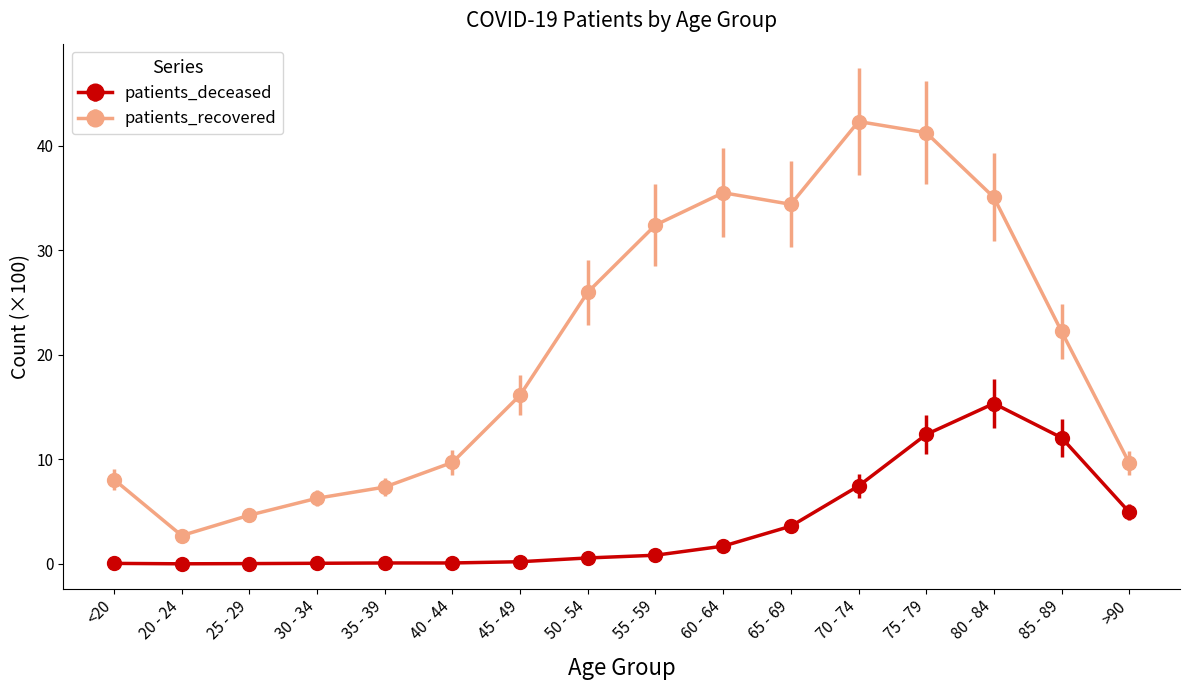

At which category is the sum across all series the highest?

75 - 79